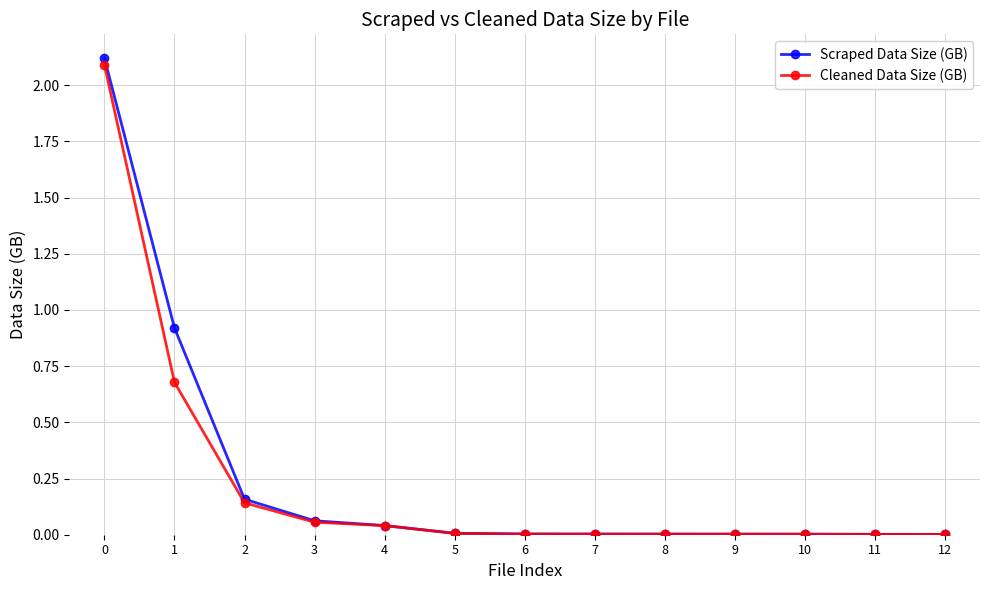

What is the maximum value for Scraped Data Size (GB)?

2.1